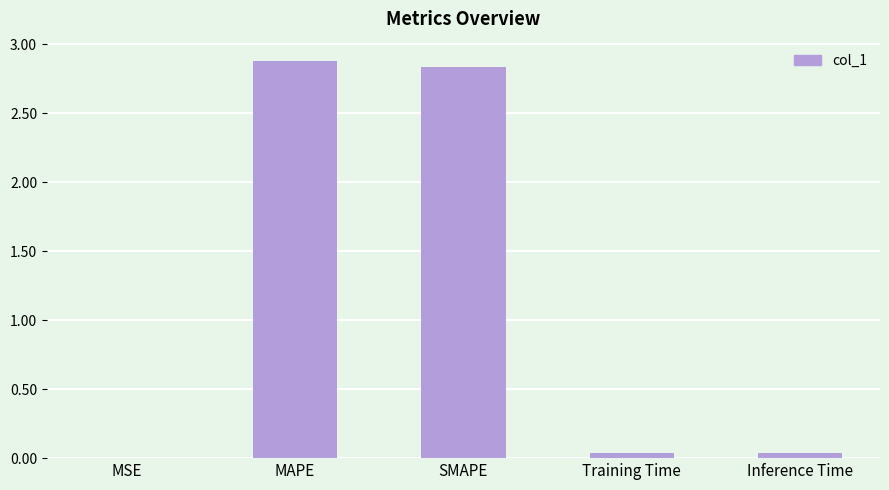

What is the maximum value shown in the chart?

2.9